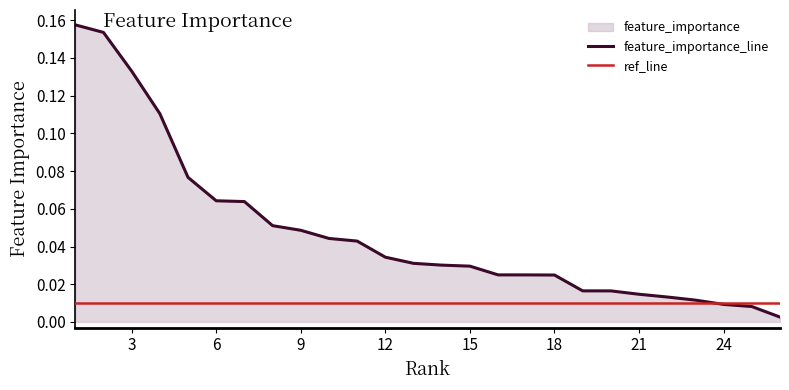

Which has a higher value, 11 or 23?

11